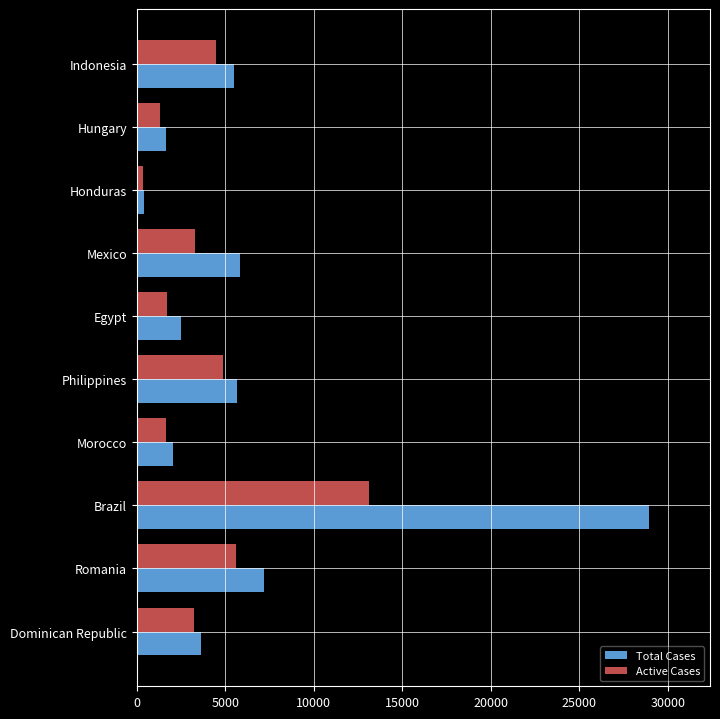

Is it true that Total Cases equals 28912 at Brazil?

True